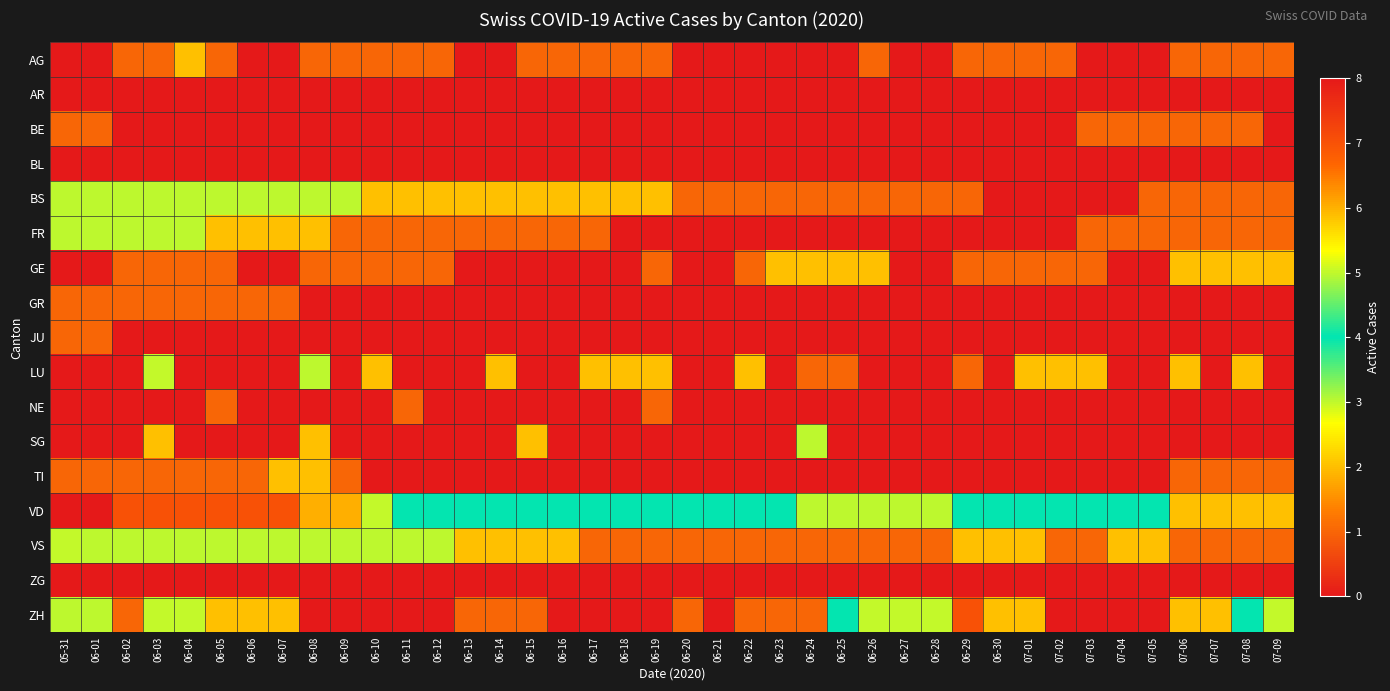

Reading right to left, what are all the values shown in this chart?

AG: 07-09=1	07-08=1	07-07=1	07-06=1	07-05=0	07-04=0	07-03=0	07-02=1	07-01=1	06-30=1	06-29=1	06-28=0	06-27=0	06-26=1	06-25=0	06-24=0	06-23=0	06-22=0	06-21=0	06-20=0	06-19=1	06-18=1	06-17=1	06-16=1	06-15=1	06-14=0	06-13=0	06-12=1	06-11=1	06-10=1	06-09=1	06-08=1	06-07=0	06-06=0	06-05=1	06-04=2	06-03=1	06-02=1	06-01=0	05-31=0
AR: 07-09=0	07-08=0	07-07=0	07-06=0	07-05=0	07-04=0	07-03=0	07-02=0	07-01=0	06-30=0	06-29=0	06-28=0	06-27=0	06-26=0	06-25=0	06-24=0	06-23=0	06-22=0	06-21=0	06-20=0	06-19=0	06-18=0	06-17=0	06-16=0	06-15=0	06-14=0	06-13=0	06-12=0	06-11=0	06-10=0	06-09=0	06-08=0	06-07=0	06-06=0	06-05=0	06-04=0	06-03=0	06-02=0	06-01=0	05-31=0
BE: 07-09=0	07-08=1	07-07=1	07-06=1	07-05=1	07-04=1	07-03=1	07-02=0	07-01=0	06-30=0	06-29=0	06-28=0	06-27=0	06-26=0	06-25=0	06-24=0	06-23=0	06-22=0	06-21=0	06-20=0	06-19=0	06-18=0	06-17=0	06-16=0	06-15=0	06-14=0	06-13=0	06-12=0	06-11=0	06-10=0	06-09=0	06-08=0	06-07=0	06-06=0	06-05=0	06-04=0	06-03=0	06-02=0	06-01=1	05-31=1
BL: 07-09=0	07-08=0	07-07=0	07-06=0	07-05=0	07-04=0	07-03=0	07-02=0	07-01=0	06-30=0	06-29=0	06-28=0	06-27=0	06-26=0	06-25=0	06-24=0	06-23=0	06-22=0	06-21=0	06-20=0	06-19=0	06-18=0	06-17=0	06-16=0	06-15=0	06-14=0	06-13=0	06-12=0	06-11=0	06-10=0	06-09=0	06-08=0	06-07=0	06-06=0	06-05=0	06-04=0	06-03=0	06-02=0	06-01=0	05-31=0
BS: 07-09=1	07-08=1	07-07=1	07-06=1	07-05=1	07-04=0	07-03=0	07-02=0	07-01=0	06-30=0	06-29=1	06-28=1	06-27=1	06-26=1	06-25=1	06-24=1	06-23=1	06-22=1	06-21=1	06-20=1	06-19=2	06-18=2	06-17=2	06-16=2	06-15=2	06-14=2	06-13=2	06-12=2	06-11=2	06-10=2	06-09=3	06-08=3	06-07=3	06-06=3	06-05=3	06-04=3	06-03=3	06-02=3	06-01=3	05-31=3
FR: 07-09=1	07-08=1	07-07=1	07-06=1	07-05=1	07-04=1	07-03=1	07-02=0	07-01=0	06-30=0	06-29=0	06-28=0	06-27=0	06-26=0	06-25=0	06-24=0	06-23=0	06-22=0	06-21=0	06-20=0	06-19=0	06-18=0	06-17=1	06-16=1	06-15=1	06-14=1	06-13=1	06-12=1	06-11=1	06-10=1	06-09=1	06-08=2	06-07=2	06-06=2	06-05=2	06-04=3	06-03=3	06-02=3	06-01=3	05-31=3
GE: 07-09=2	07-08=2	07-07=2	07-06=2	07-05=0	07-04=0	07-03=1	07-02=1	07-01=1	06-30=1	06-29=1	06-28=0	06-27=0	06-26=2	06-25=2	06-24=2	06-23=2	06-22=1	06-21=0	06-20=0	06-19=1	06-18=0	06-17=0	06-16=0	06-15=0	06-14=0	06-13=0	06-12=1	06-11=1	06-10=1	06-09=1	06-08=1	06-07=0	06-06=0	06-05=1	06-04=1	06-03=1	06-02=1	06-01=0	05-31=0
GR: 07-09=0	07-08=0	07-07=0	07-06=0	07-05=0	07-04=0	07-03=0	07-02=0	07-01=0	06-30=0	06-29=0	06-28=0	06-27=0	06-26=0	06-25=0	06-24=0	06-23=0	06-22=0	06-21=0	06-20=0	06-19=0	06-18=0	06-17=0	06-16=0	06-15=0	06-14=0	06-13=0	06-12=0	06-11=0	06-10=0	06-09=0	06-08=0	06-07=1	06-06=1	06-05=1	06-04=1	06-03=1	06-02=1	06-01=1	05-31=1
JU: 07-09=0	07-08=0	07-07=0	07-06=0	07-05=0	07-04=0	07-03=0	07-02=0	07-01=0	06-30=0	06-29=0	06-28=0	06-27=0	06-26=0	06-25=0	06-24=0	06-23=0	06-22=0	06-21=0	06-20=0	06-19=0	06-18=0	06-17=0	06-16=0	06-15=0	06-14=0	06-13=0	06-12=0	06-11=0	06-10=0	06-09=0	06-08=0	06-07=0	06-06=0	06-05=0	06-04=0	06-03=0	06-02=0	06-01=1	05-31=1
LU: 07-09=0	07-08=2	07-07=0	07-06=2	07-05=0	07-04=0	07-03=2	07-02=2	07-01=2	06-30=0	06-29=1	06-28=0	06-27=0	06-26=0	06-25=1	06-24=1	06-23=0	06-22=2	06-21=0	06-20=0	06-19=2	06-18=2	06-17=2	06-16=0	06-15=0	06-14=2	06-13=0	06-12=0	06-11=0	06-10=2	06-09=0	06-08=3	06-07=0	06-06=0	06-05=0	06-04=0	06-03=5	06-02=0	06-01=0	05-31=0
NE: 07-09=0	07-08=0	07-07=0	07-06=0	07-05=0	07-04=0	07-03=0	07-02=0	07-01=0	06-30=0	06-29=0	06-28=0	06-27=0	06-26=0	06-25=0	06-24=0	06-23=0	06-22=0	06-21=0	06-20=0	06-19=1	06-18=0	06-17=0	06-16=0	06-15=0	06-14=0	06-13=0	06-12=0	06-11=1	06-10=0	06-09=0	06-08=0	06-07=0	06-06=0	06-05=1	06-04=0	06-03=0	06-02=0	06-01=0	05-31=0
SG: 07-09=0	07-08=0	07-07=0	07-06=0	07-05=0	07-04=0	07-03=0	07-02=0	07-01=0	06-30=0	06-29=0	06-28=0	06-27=0	06-26=0	06-25=0	06-24=3	06-23=0	06-22=0	06-21=0	06-20=0	06-19=0	06-18=0	06-17=0	06-16=0	06-15=2	06-14=0	06-13=0	06-12=0	06-11=0	06-10=0	06-09=0	06-08=2	06-07=0	06-06=0	06-05=0	06-04=0	06-03=2	06-02=0	06-01=0	05-31=0
TI: 07-09=1	07-08=1	07-07=1	07-06=1	07-05=0	07-04=0	07-03=0	07-02=0	07-01=0	06-30=0	06-29=0	06-28=0	06-27=0	06-26=0	06-25=0	06-24=0	06-23=0	06-22=0	06-21=0	06-20=0	06-19=0	06-18=0	06-17=0	06-16=0	06-15=0	06-14=0	06-13=0	06-12=0	06-11=0	06-10=0	06-09=1	06-08=2	06-07=2	06-06=1	06-05=1	06-04=1	06-03=1	06-02=1	06-01=1	05-31=1
VD: 07-09=2	07-08=2	07-07=2	07-06=2	07-05=4	07-04=4	07-03=4	07-02=4	07-01=4	06-30=4	06-29=4	06-28=3	06-27=3	06-26=3	06-25=3	06-24=3	06-23=4	06-22=4	06-21=4	06-20=4	06-19=4	06-18=4	06-17=4	06-16=4	06-15=4	06-14=4	06-13=4	06-12=4	06-11=4	06-10=5	06-09=6	06-08=6	06-07=7	06-06=7	06-05=7	06-04=7	06-03=7	06-02=7	06-01=8	05-31=8
VS: 07-09=1	07-08=1	07-07=1	07-06=1	07-05=2	07-04=2	07-03=1	07-02=1	07-01=2	06-30=2	06-29=2	06-28=1	06-27=1	06-26=1	06-25=1	06-24=1	06-23=1	06-22=1	06-21=1	06-20=1	06-19=1	06-18=1	06-17=1	06-16=2	06-15=2	06-14=2	06-13=2	06-12=3	06-11=3	06-10=3	06-09=3	06-08=3	06-07=3	06-06=3	06-05=3	06-04=3	06-03=3	06-02=3	06-01=3	05-31=5
ZG: 07-09=0	07-08=0	07-07=0	07-06=0	07-05=0	07-04=0	07-03=0	07-02=0	07-01=0	06-30=0	06-29=0	06-28=0	06-27=0	06-26=0	06-25=0	06-24=0	06-23=0	06-22=0	06-21=0	06-20=0	06-19=0	06-18=0	06-17=0	06-16=0	06-15=0	06-14=0	06-13=0	06-12=0	06-11=0	06-10=0	06-09=0	06-08=0	06-07=0	06-06=0	06-05=0	06-04=0	06-03=0	06-02=0	06-01=0	05-31=0
ZH: 07-09=5	07-08=4	07-07=2	07-06=2	07-05=0	07-04=0	07-03=0	07-02=0	07-01=2	06-30=2	06-29=7	06-28=5	06-27=5	06-26=5	06-25=4	06-24=1	06-23=1	06-22=1	06-21=0	06-20=1	06-19=0	06-18=0	06-17=0	06-16=0	06-15=1	06-14=1	06-13=1	06-12=0	06-11=0	06-10=0	06-09=0	06-08=0	06-07=2	06-06=2	06-05=2	06-04=5	06-03=5	06-02=1	06-01=3	05-31=3